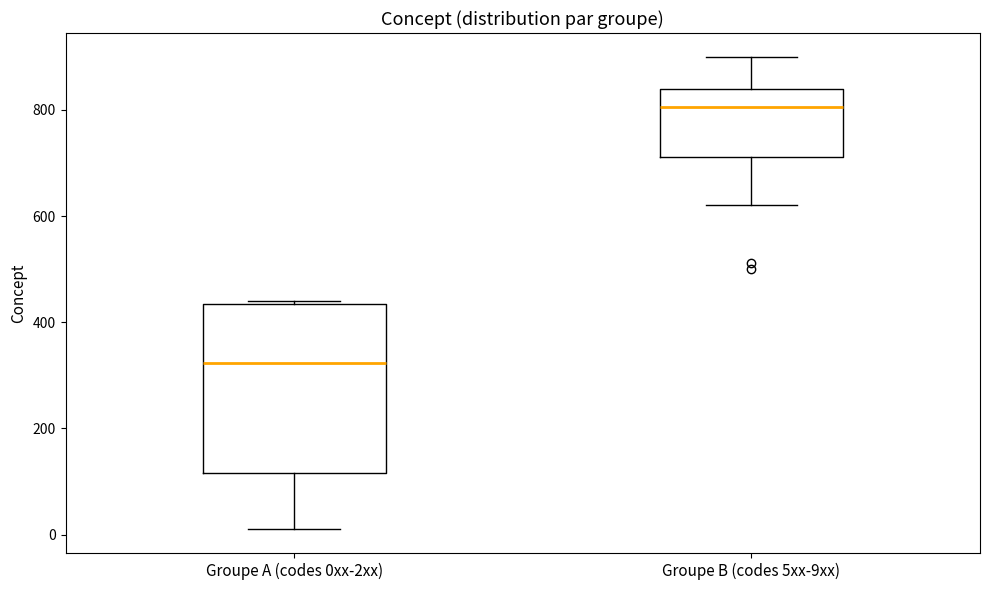

Which box has the highest median line?

Groupe B (codes 5xx-9xx)